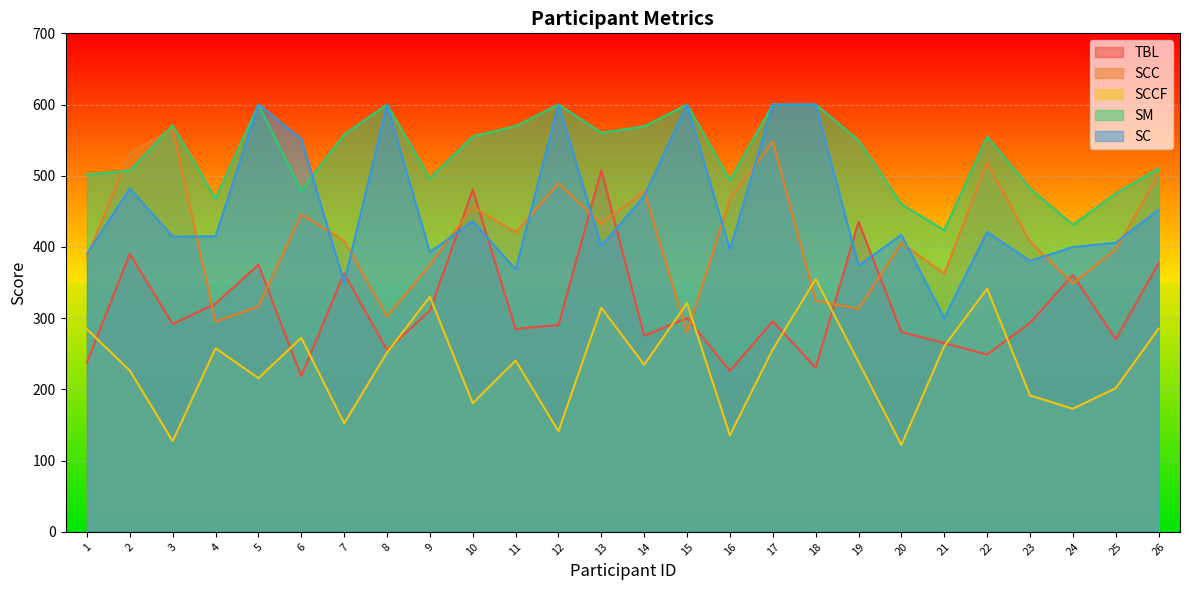

Which series has the largest range (max minus min)?

SC